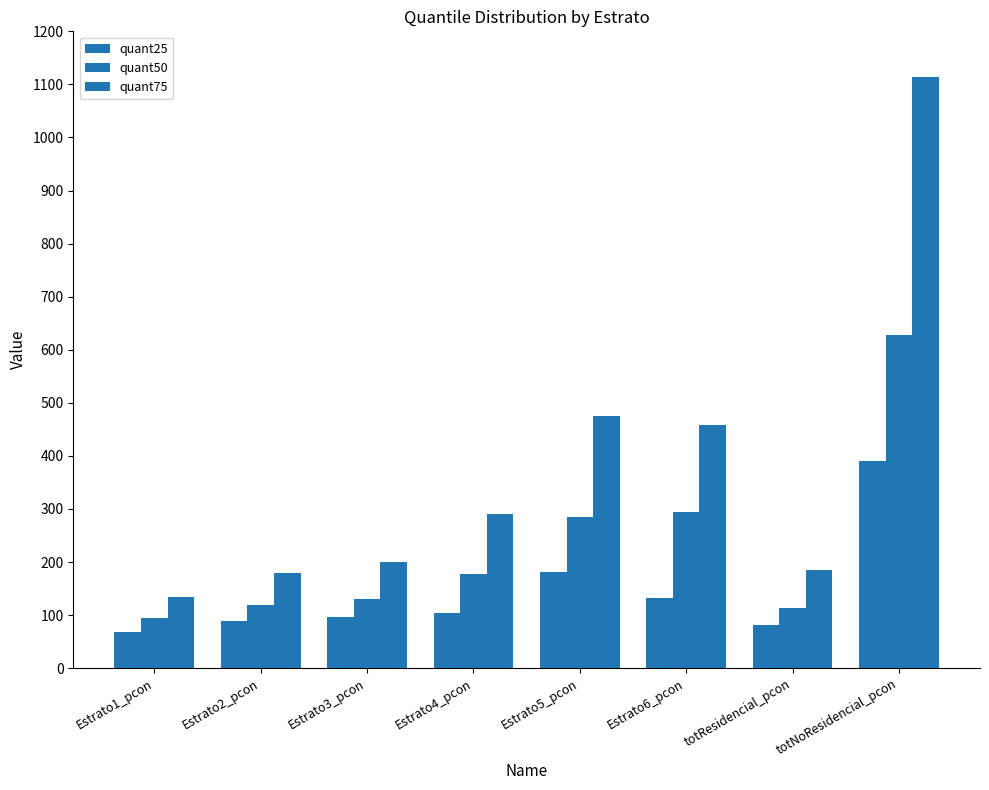

How many bars are there in each group?

3